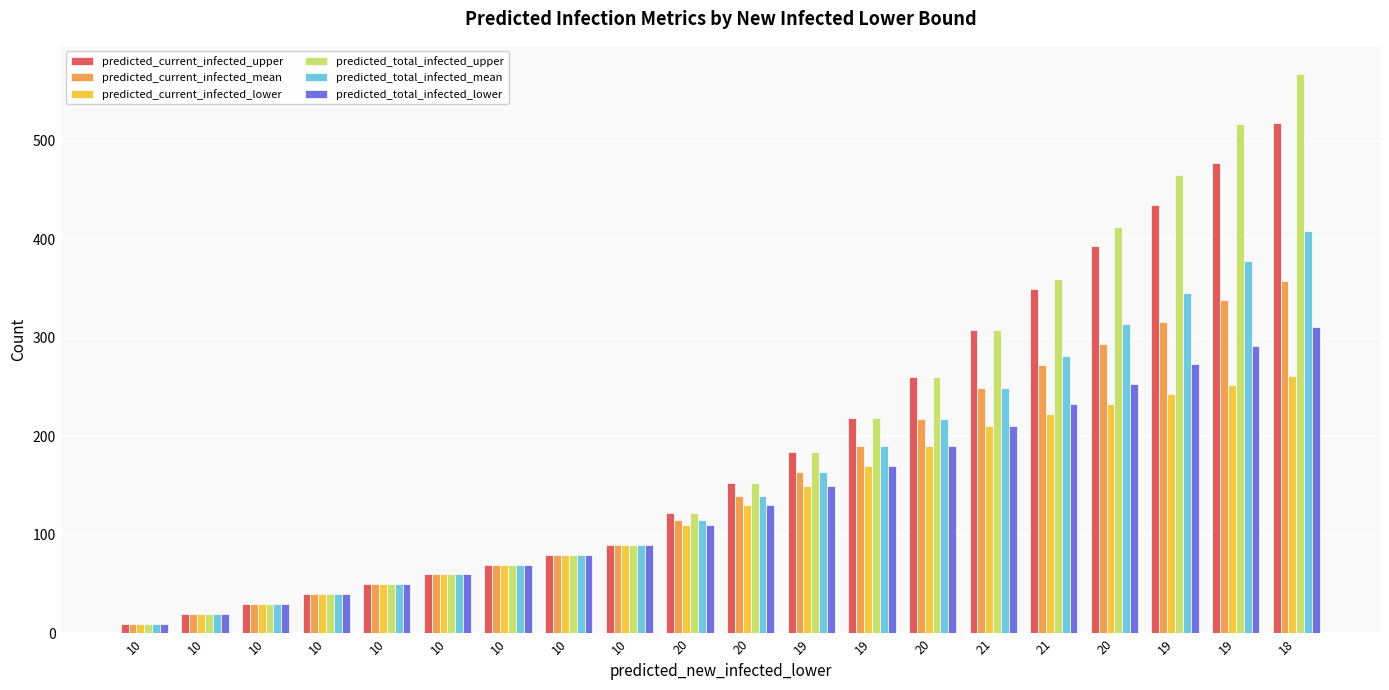

At how many categories does at least one series exceed 558?

1